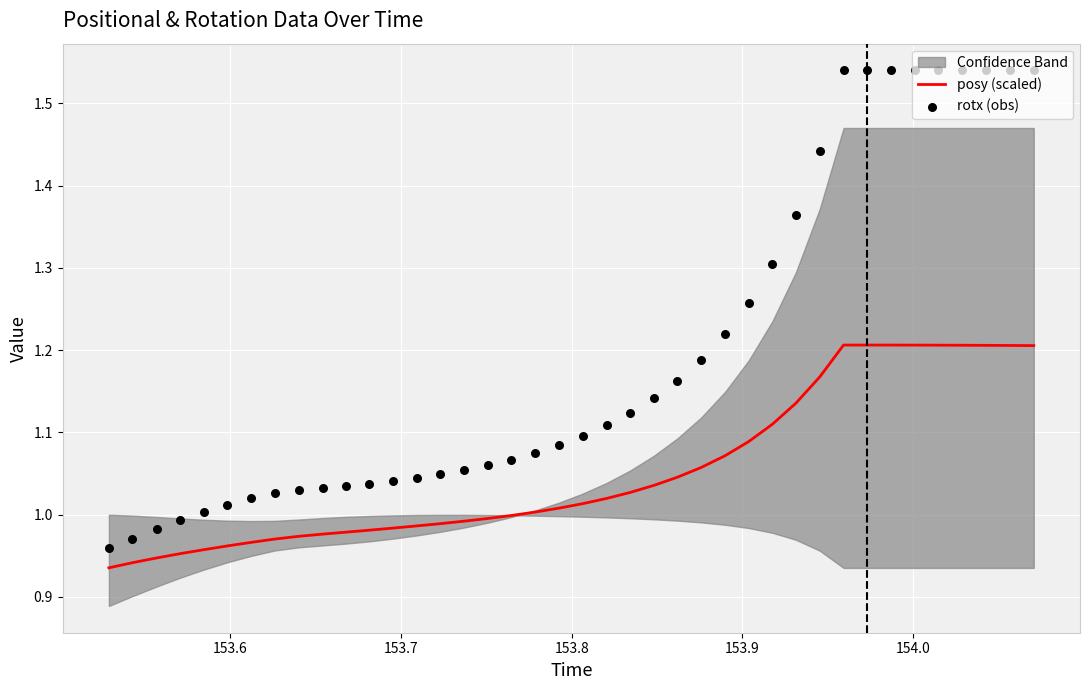

What are all the series names shown in the legend?

posy (scaled), rotx (obs)